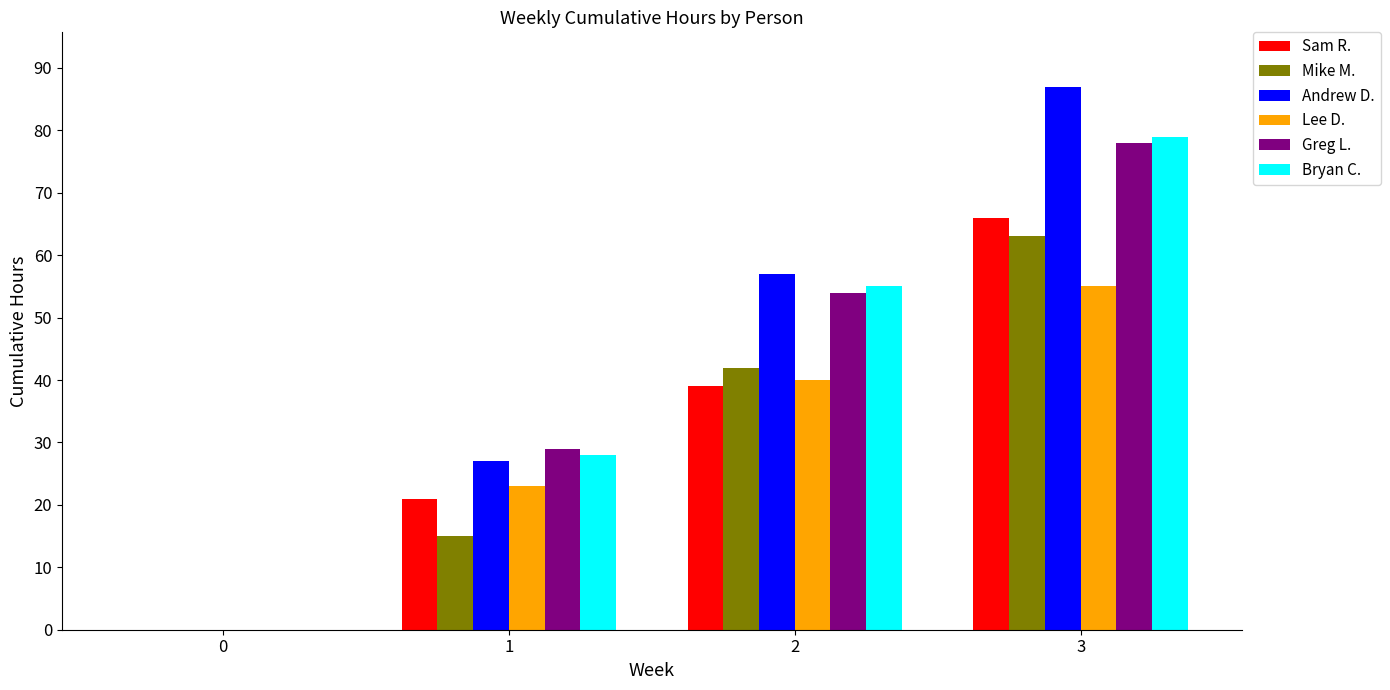

What is the sum of all Sam R. values?

126